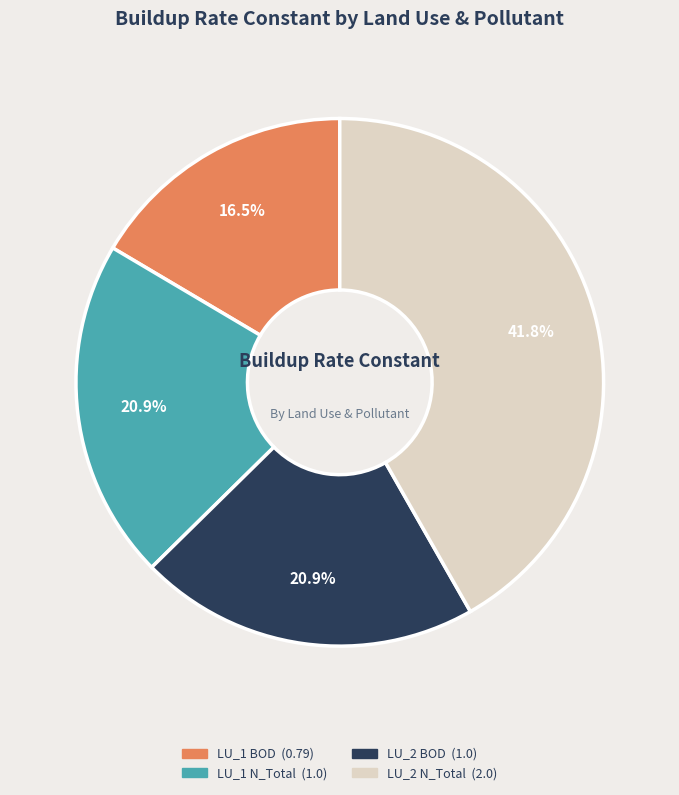

What is the smallest slice in the pie chart?

LU_1 BOD